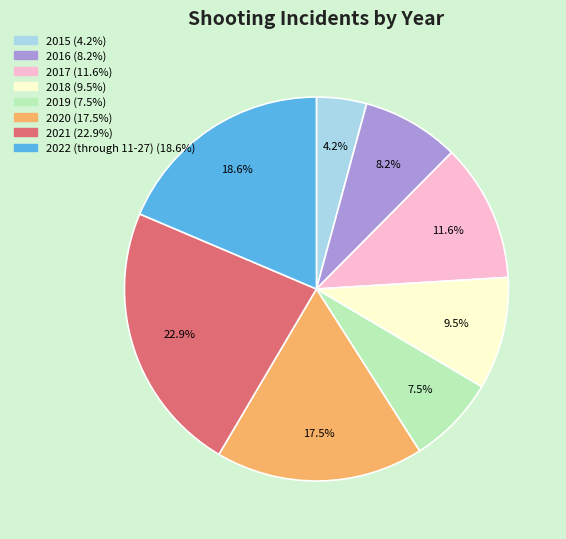

To the nearest percent, what is the combined percentage of 2018 and 2017?

21%